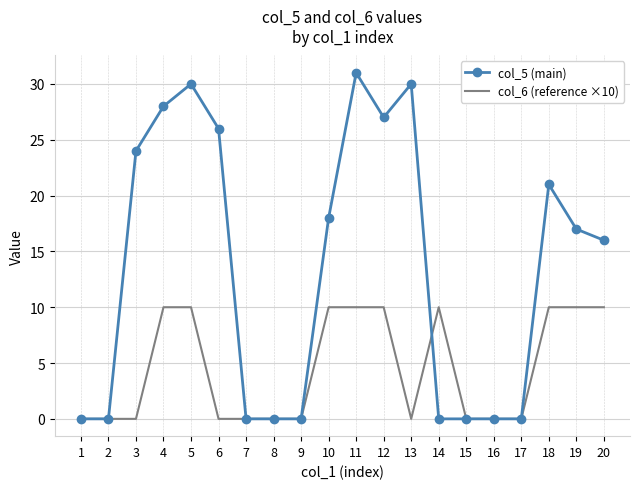

Is the value of col_5 (main) at 10 greater than the value of col_6 (reference ×10) at 8?

Yes